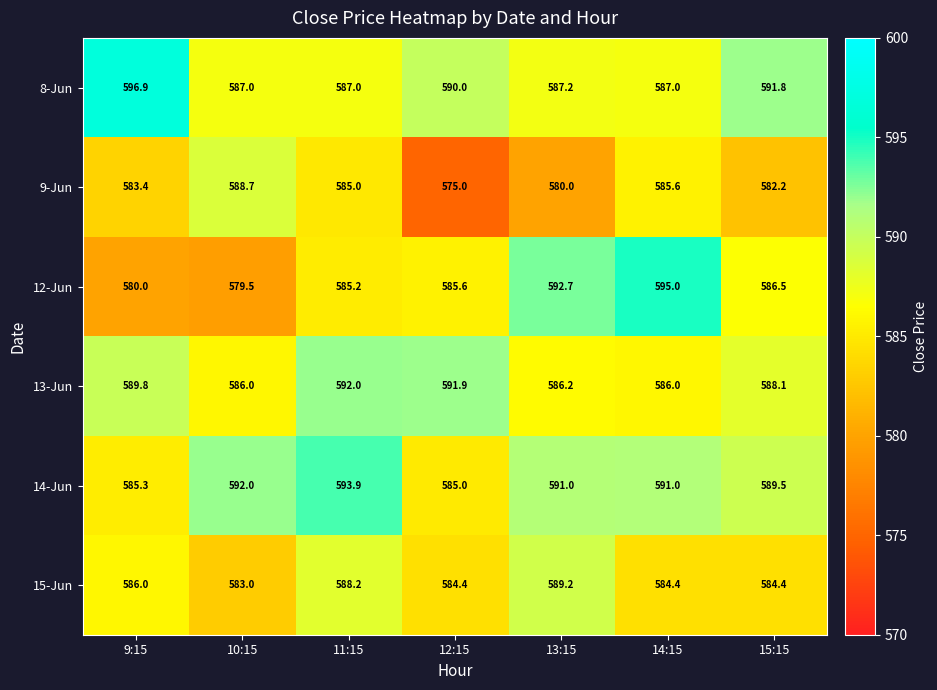

How many data points in 15-Jun are above 584?

6